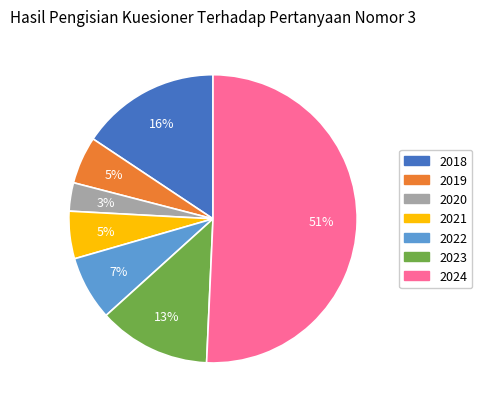

How many segments does this pie chart have?

7